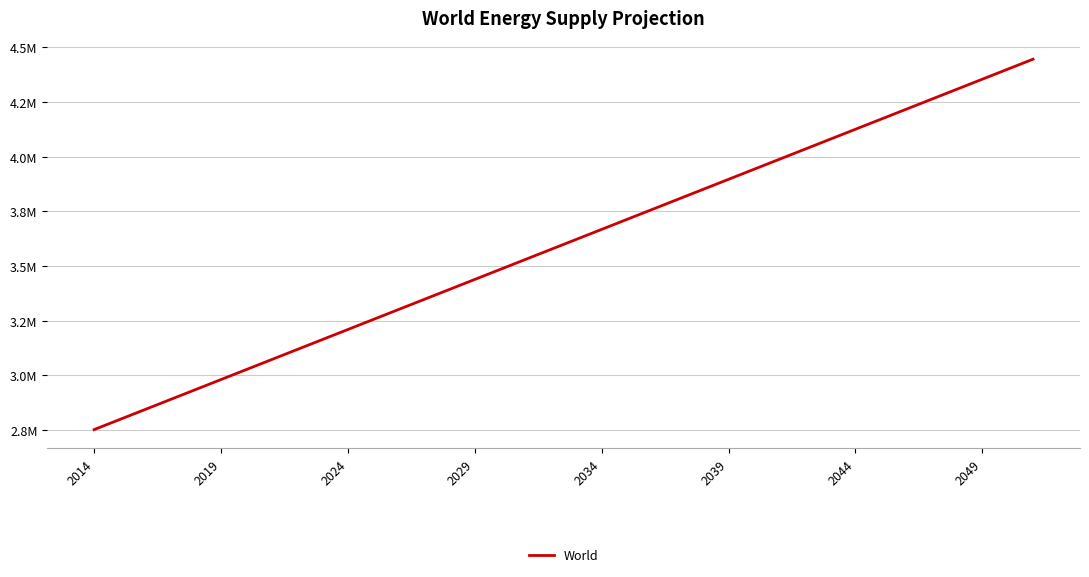

Is this an area chart (filled region under the line)?

No